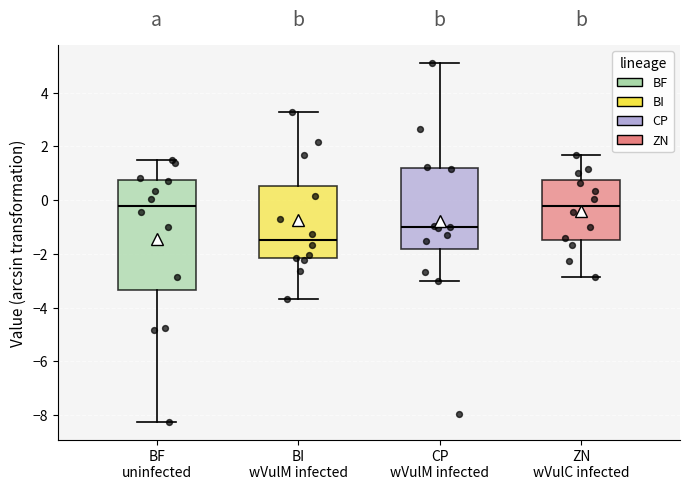

Reading left to right, read every box against the y-axis: the position of its median line, the range the box covers, and the ends of its whiskers. The values are not printed on the chart, so give them approximately, as read against the axis.

BF uninfected: median -0.2, box -3.4 to 0.8, whiskers -8.2 to 1.6
BI wVulM infected: median -1.4, box -2.2 to 0.6, whiskers -3.6 to 3.2
CP wVulM infected: median -1.0, box -1.8 to 1.2, whiskers -3.0 to 5.2
ZN wVulC infected: median -0.2, box -1.4 to 0.8, whiskers -2.8 to 1.6